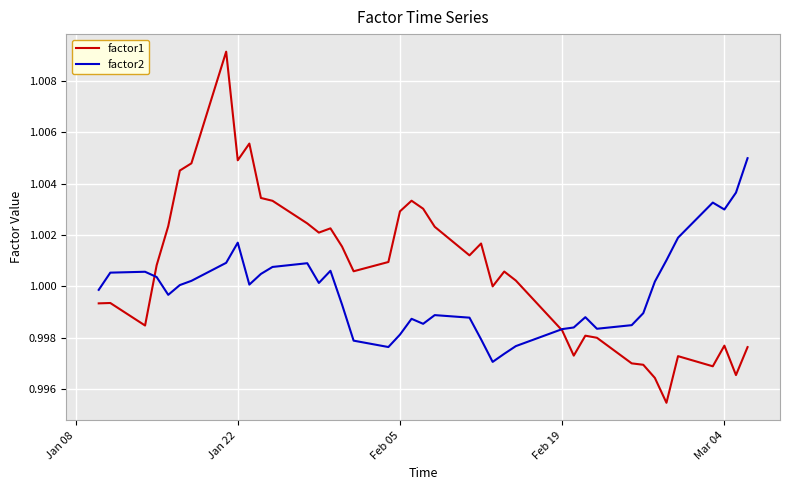

Which series has the largest total across all categories?

factor1